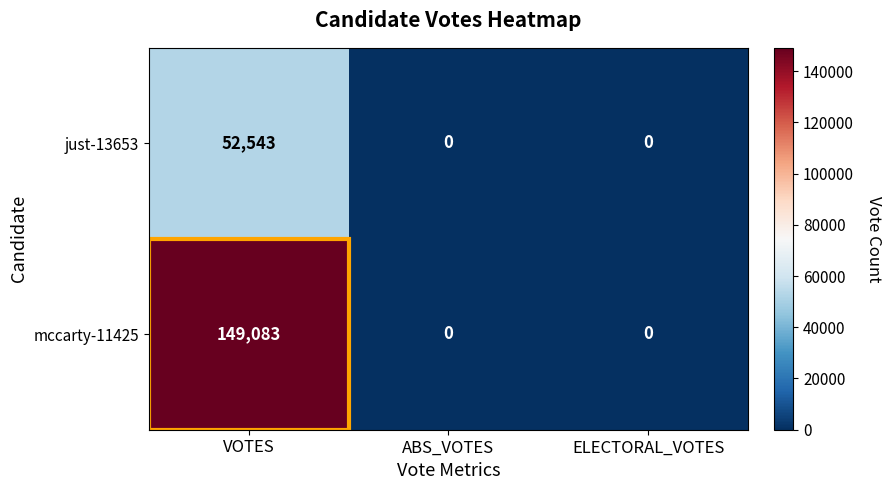

The just-13653 series shows -16609 at ELECTORAL_VOTES. True or false?

False